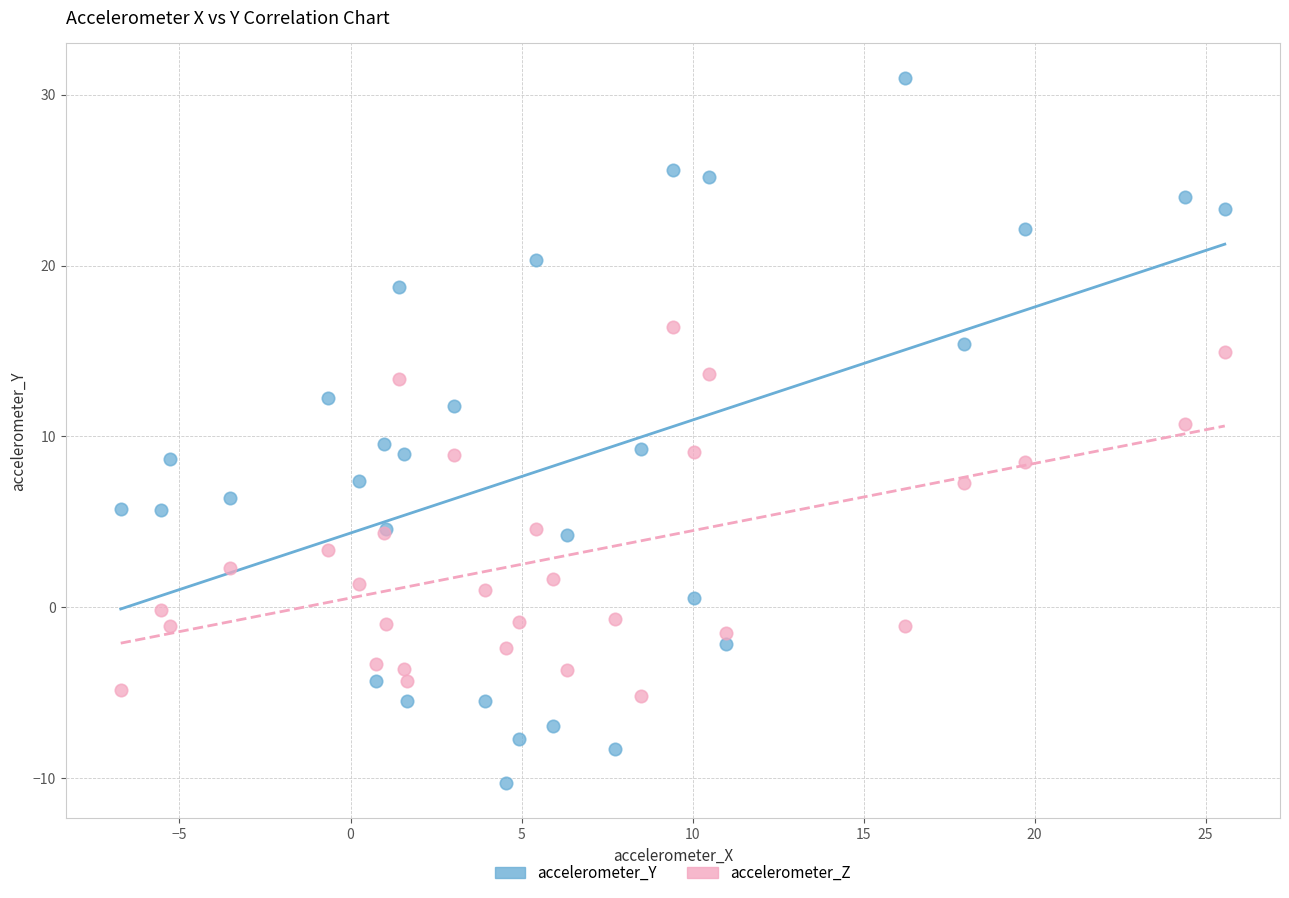

Which series has the largest Y range (max minus min)?

accelerometer_Y